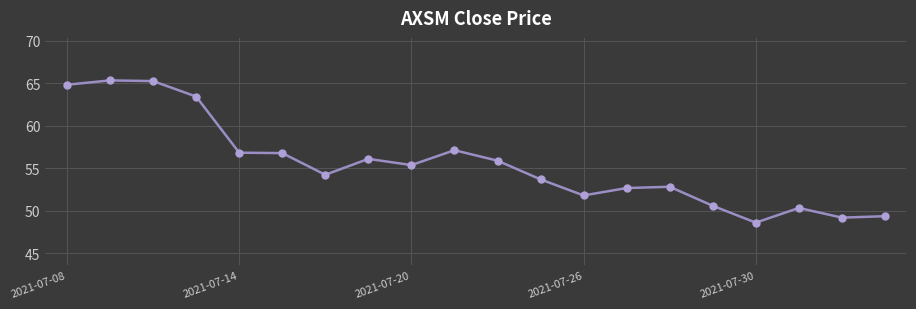

What is the value of the 18th point from the left?

50.3